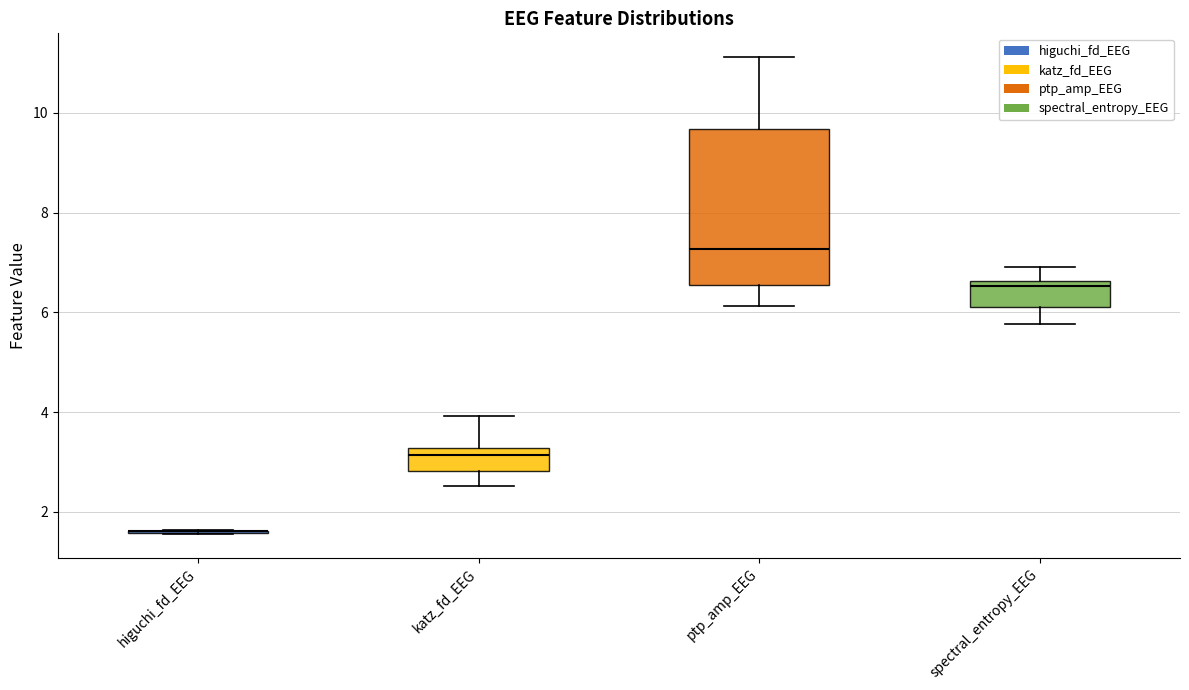

Reading left to right, read every box against the y-axis: the position of its median line, the range the box covers, and the ends of its whiskers. The values are not printed on the chart, so give them approximately, as read against the axis.

higuchi_fd_EEG: box collapsed to a line at 1.6, whiskers 1.6 to 1.6
katz_fd_EEG: median 3.2 (just below the box's upper edge), box 2.8 to 3.2, whiskers 2.6 to 4.0
ptp_amp_EEG: median 7.2, box 6.6 to 9.6, whiskers 6.2 to 11.2
spectral_entropy_EEG: median 6.6 (just below the box's upper edge), box 6.2 to 6.6, whiskers 5.8 to 7.0